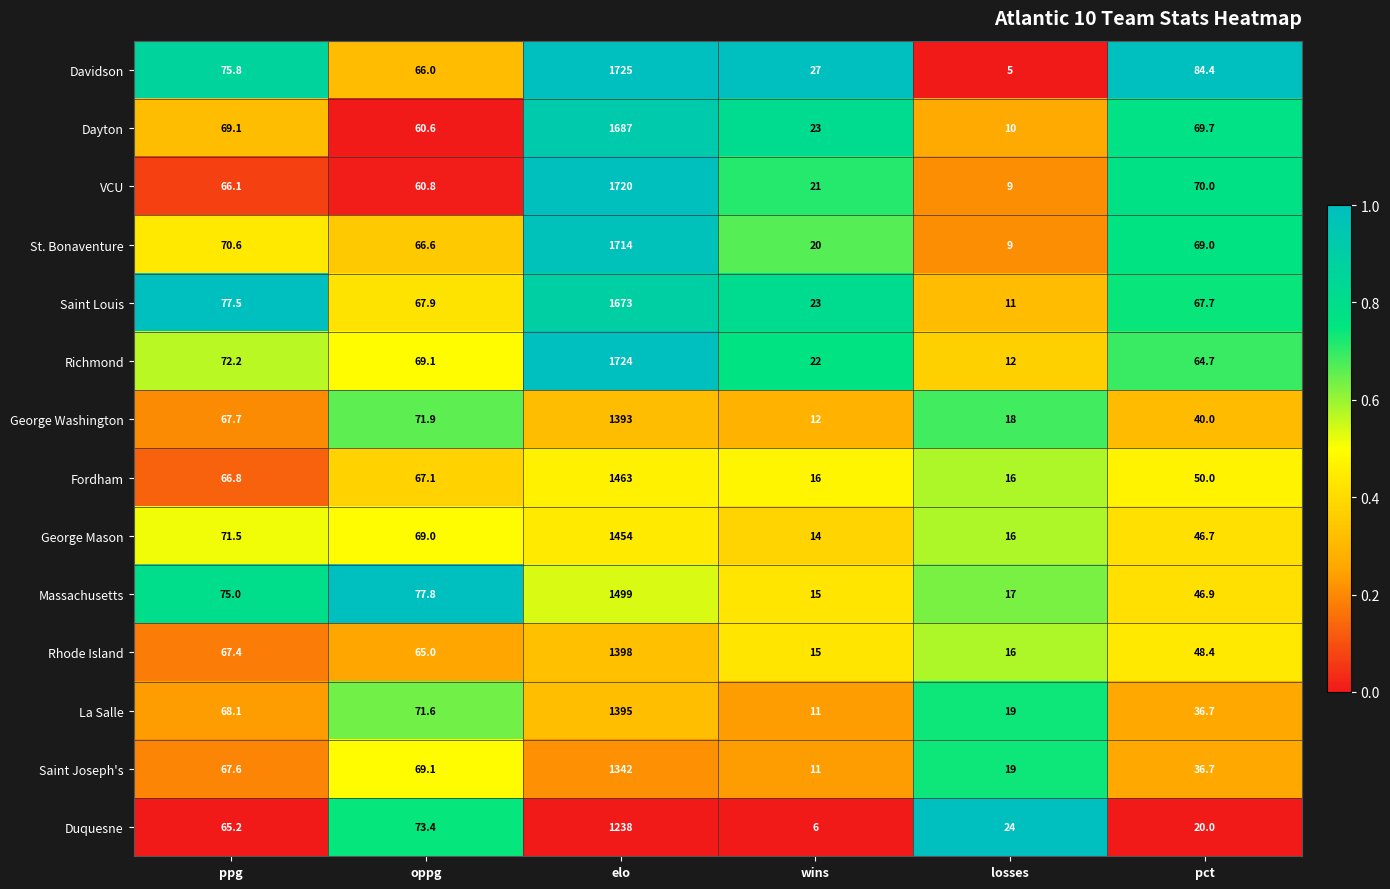

Rank the series by their maximum value, from lowest to highest.

Duquesne, Saint Joseph's, George Washington, La Salle, Rhode Island, George Mason, Fordham, Massachusetts, Saint Louis, Dayton, St. Bonaventure, VCU, Richmond, Davidson